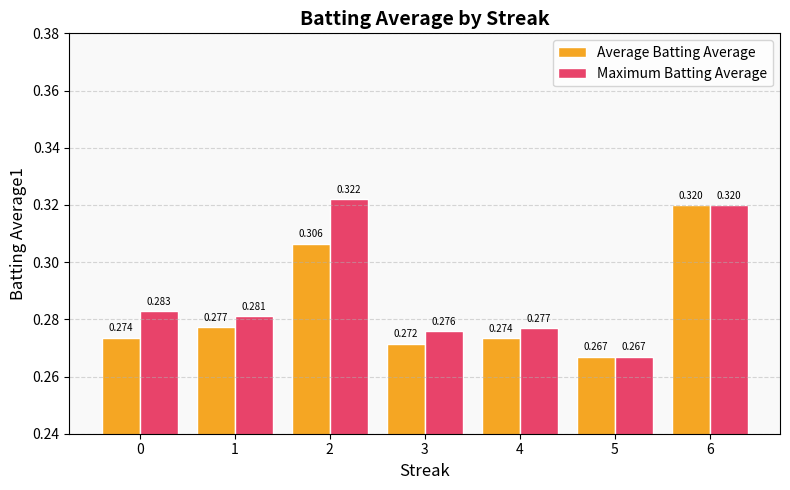

Which series has the largest range (max minus min)?

Maximum Batting Average